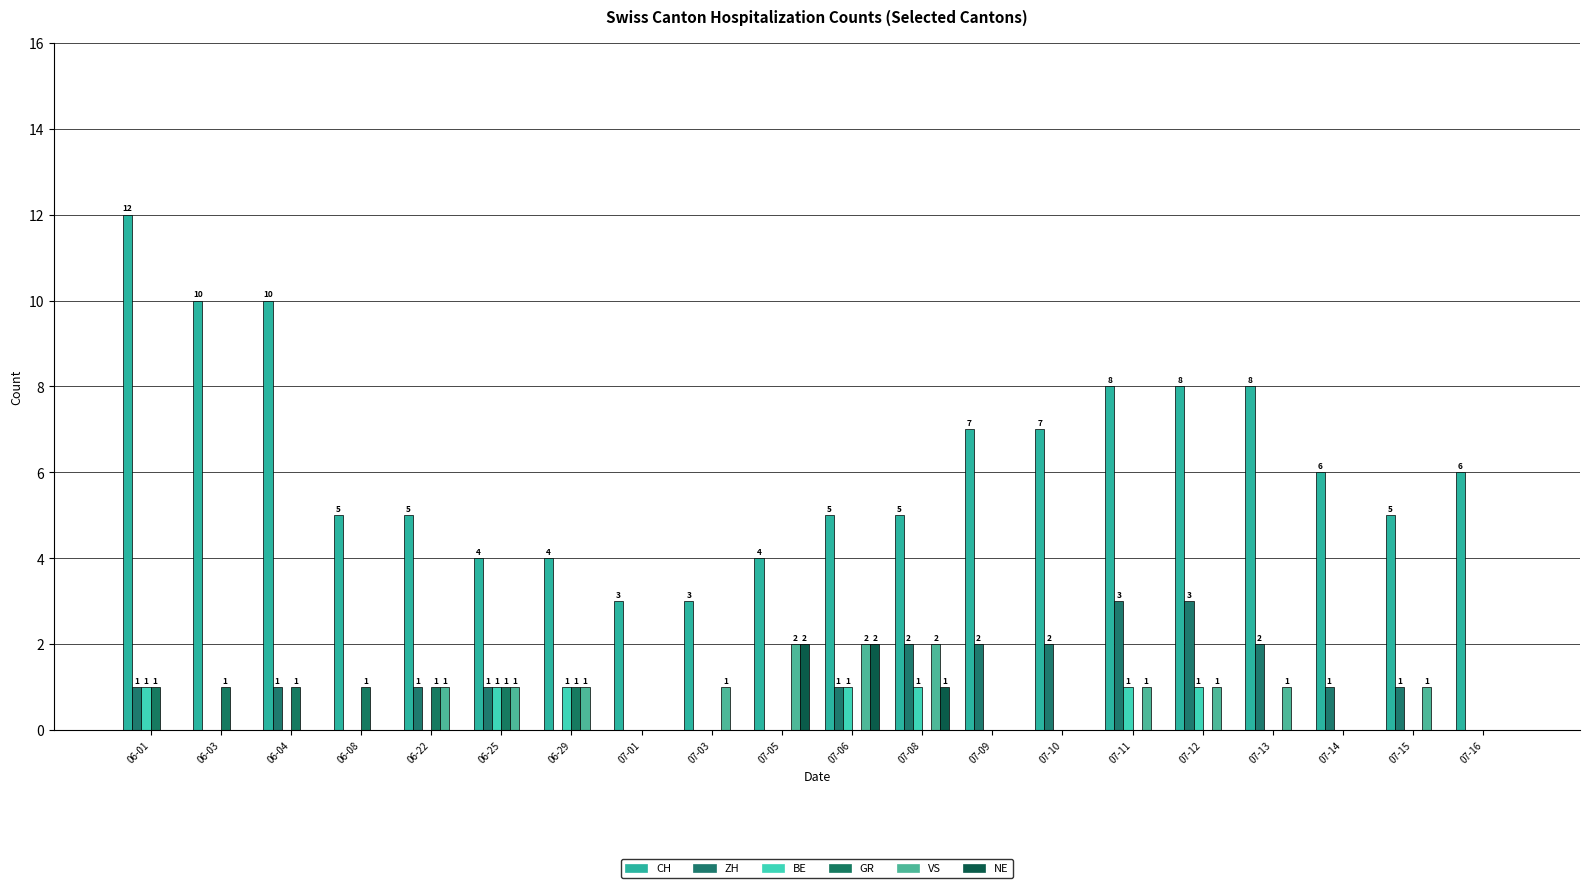

How many series are shown in this chart?

6